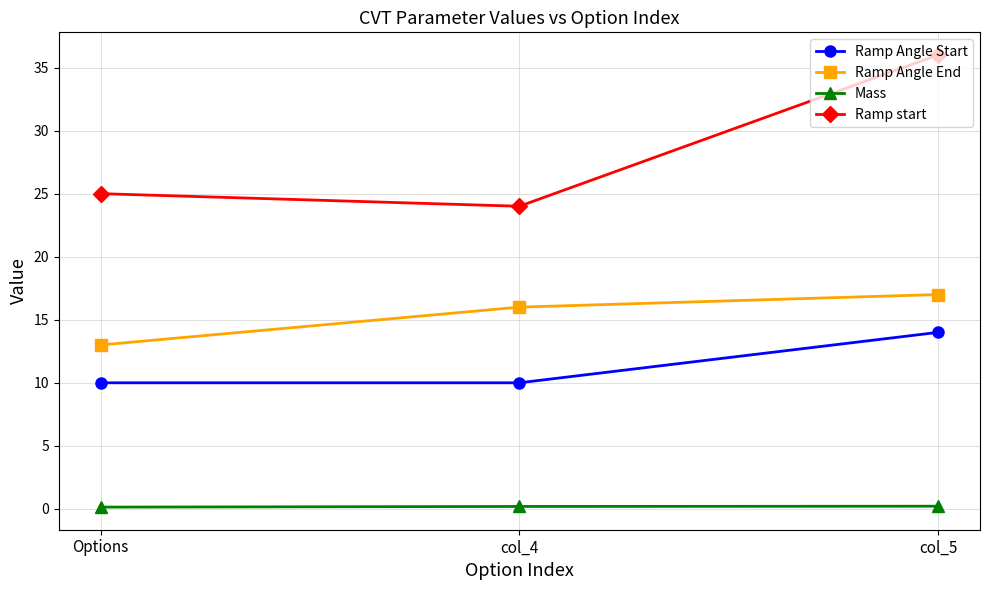

How many lines are shown in the chart?

4